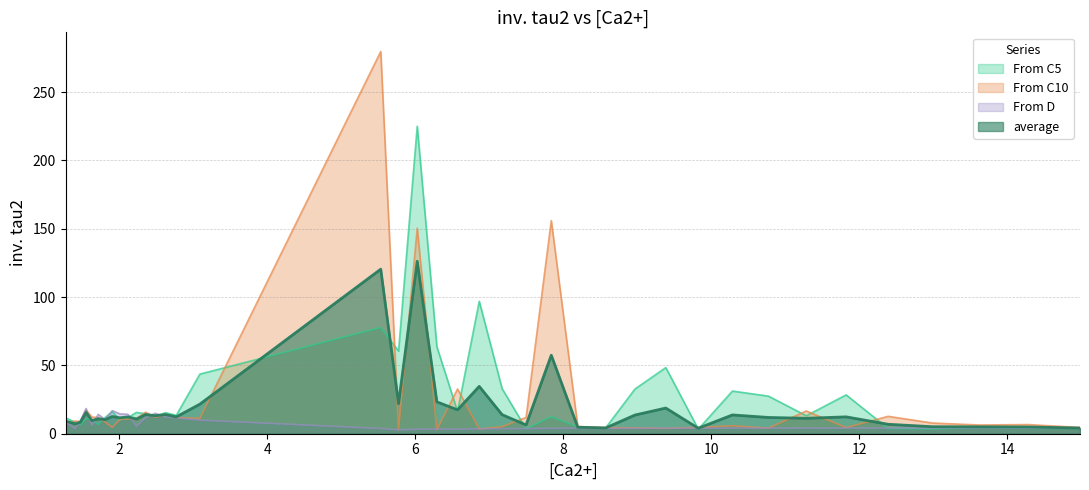

Rank the series by their maximum value, from highest to lowest.

From C10, From C5, average, From D